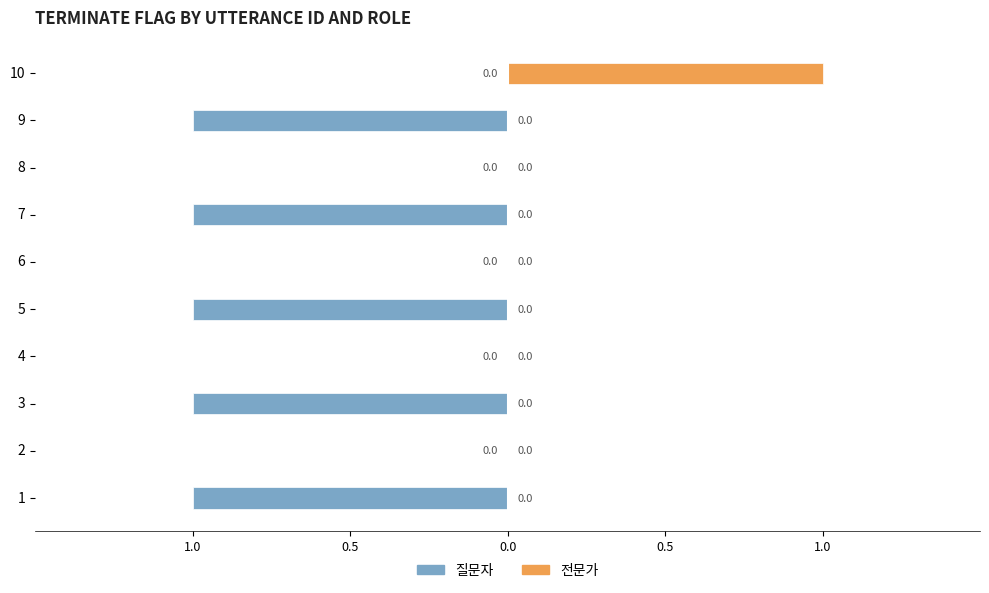

Reading right to left, extract all data points from this chart.

질문자: 0	-1	0	-1	0	-1	0	-1	0	-1
전문가: 1	0	0	0	0	0	0	0	0	0